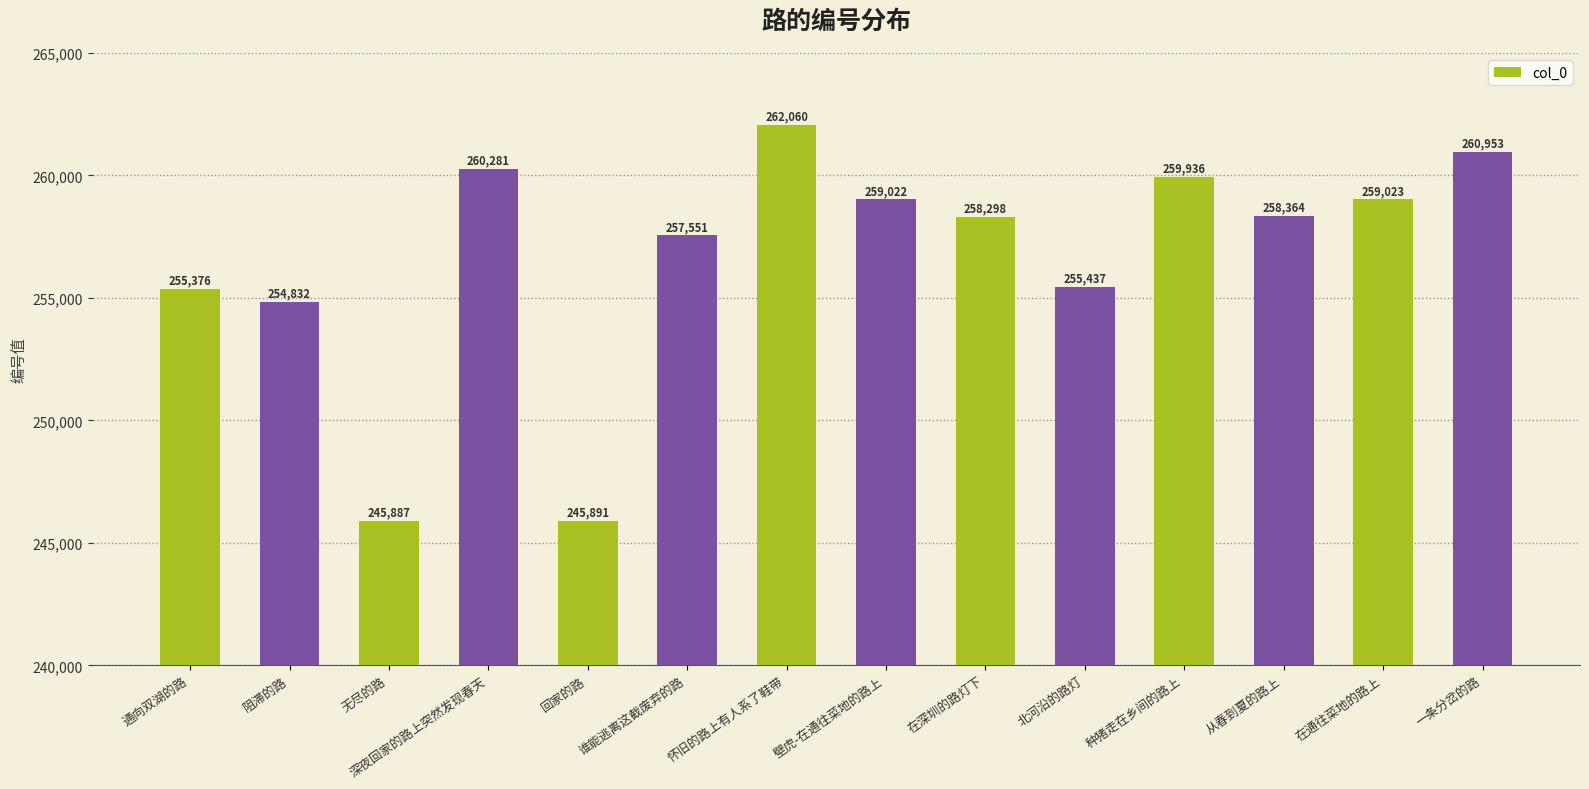

What is the difference between the values at 无尽的路 and 种猪走在乡间的路上?

14049